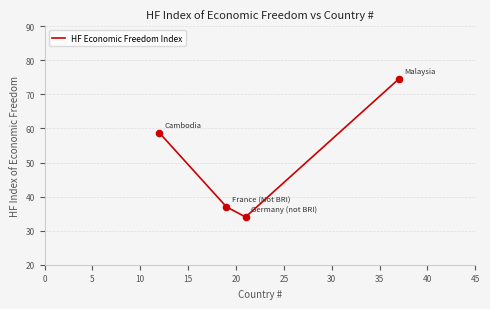

How many interior local valleys (lower than both neighbors) does the data have?

1